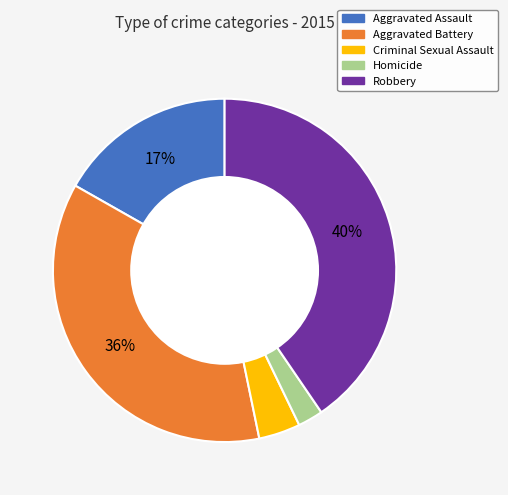

Is the sum of Robbery and Criminal Sexual Assault greater than half?

No